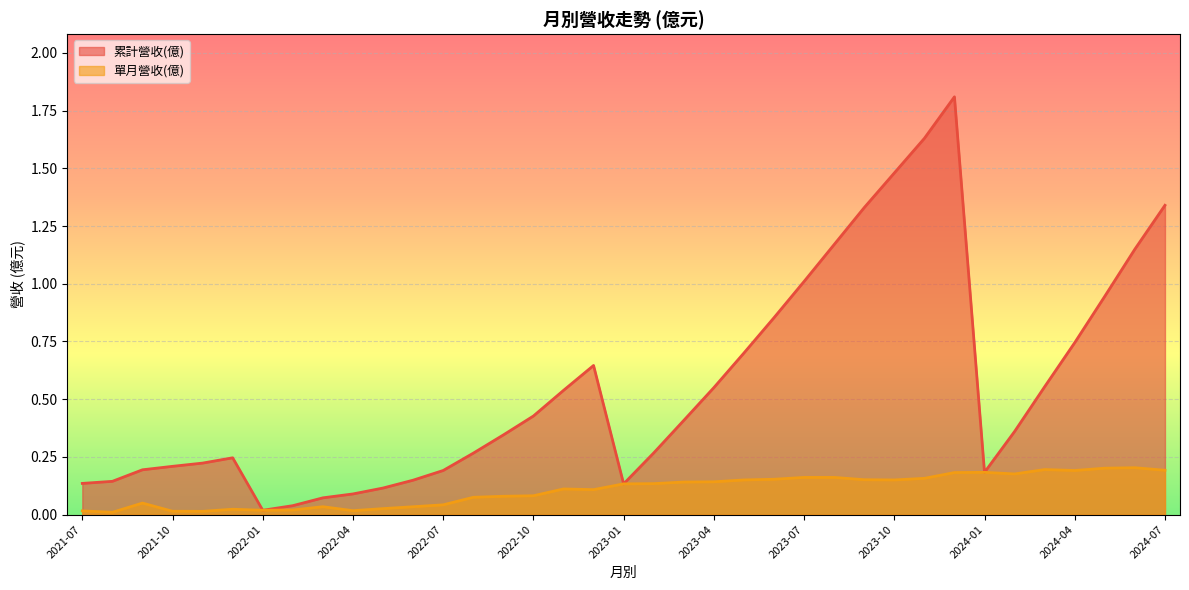

Rank the series at 2023-04 from lowest to highest value.

單月營收(億), 累計營收(億)